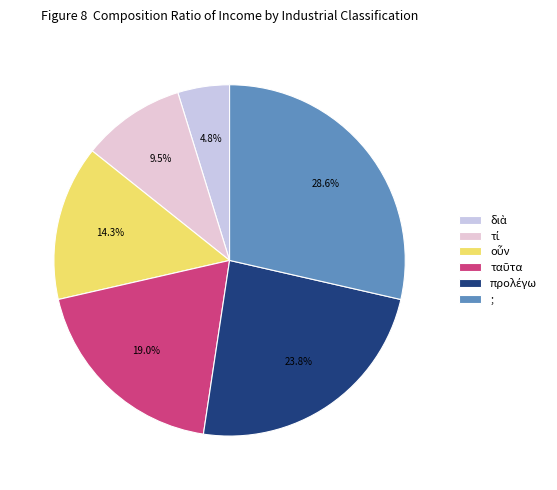

True or false: προλέγω accounts for 24% of the total.

True